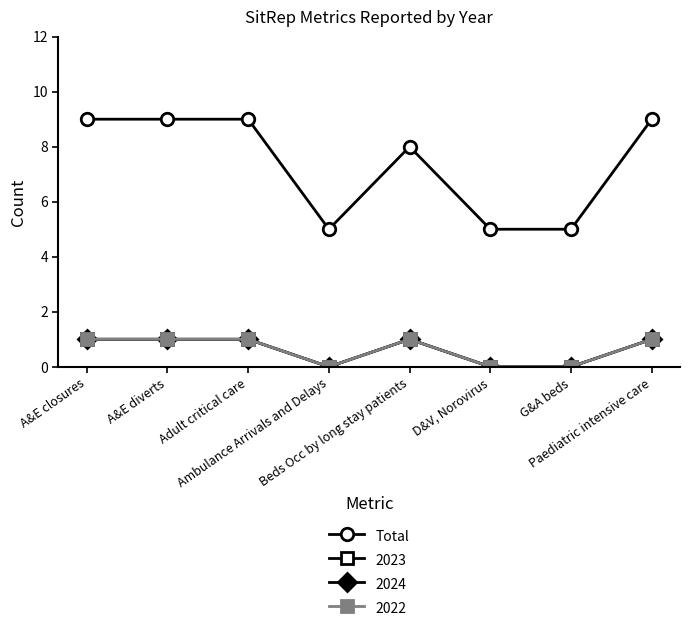

Does the chart have visible grid lines?

No